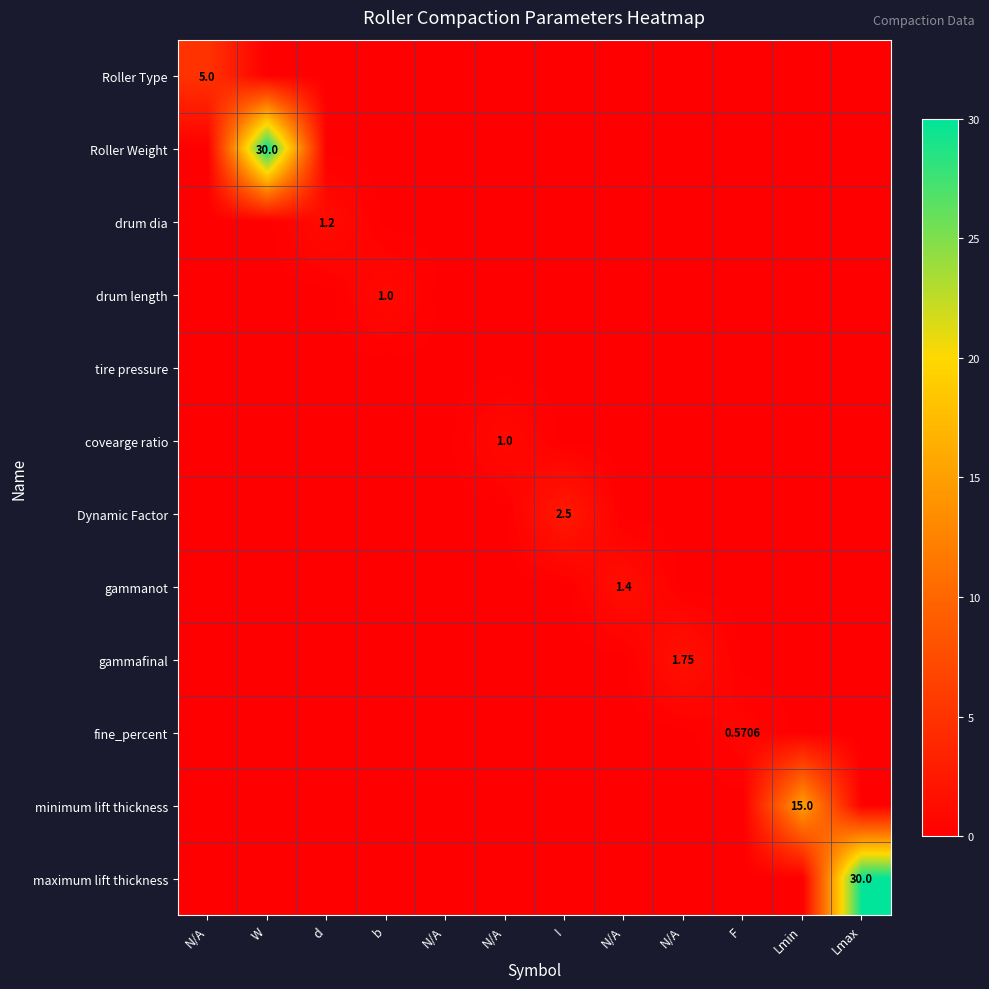

What is the difference between the highest and lowest values at Lmax?

30.0